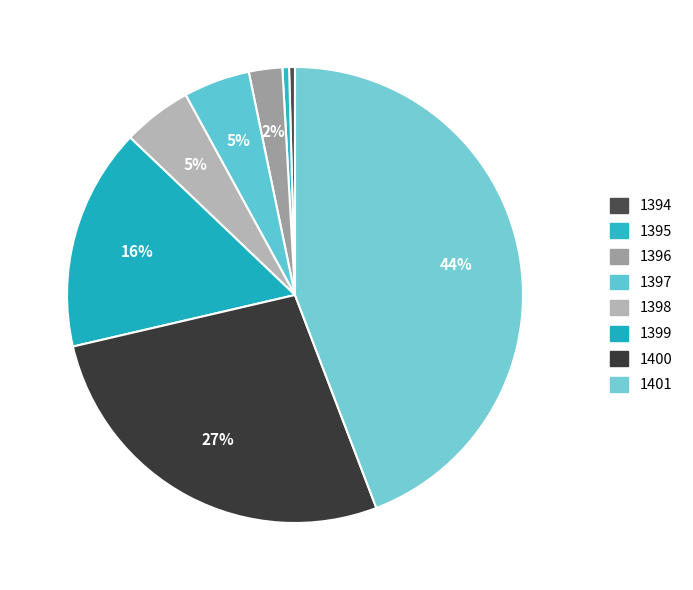

What is the smallest slice in the pie chart?

1394